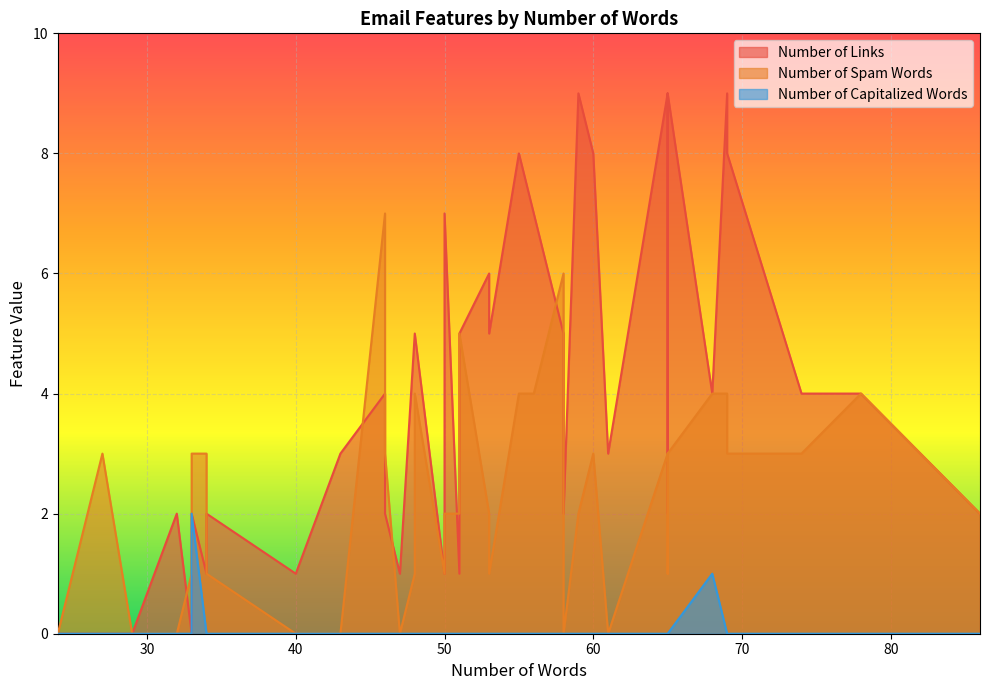

Does the chart display data point markers on the line(s)?

No